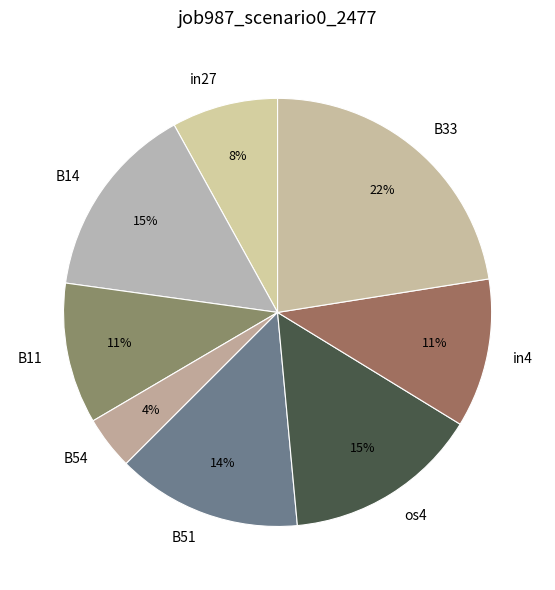

Which has a higher value, in4 or B54?

in4